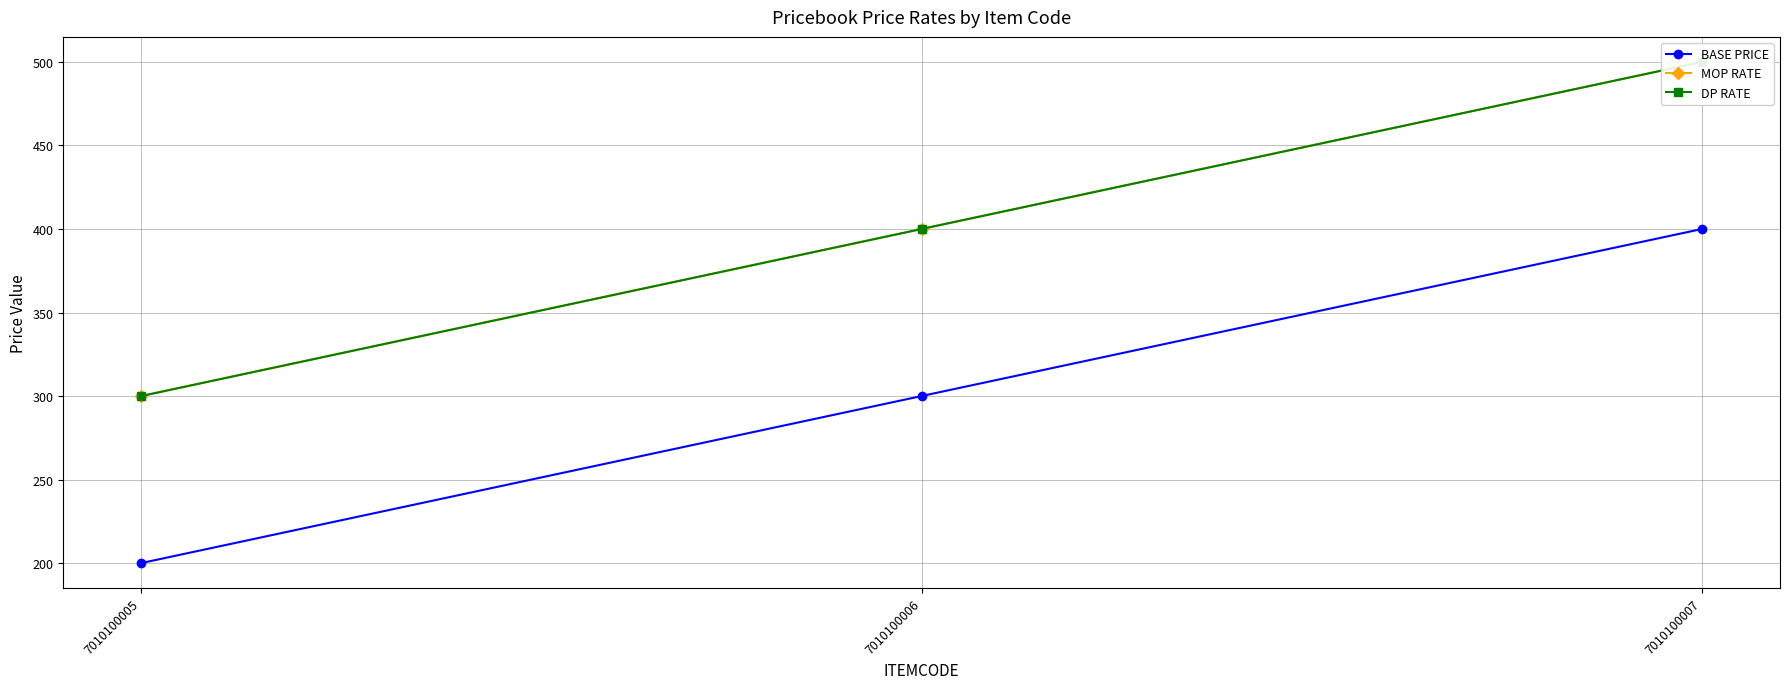

Where does the DP RATE series first go above 400?

7010100007